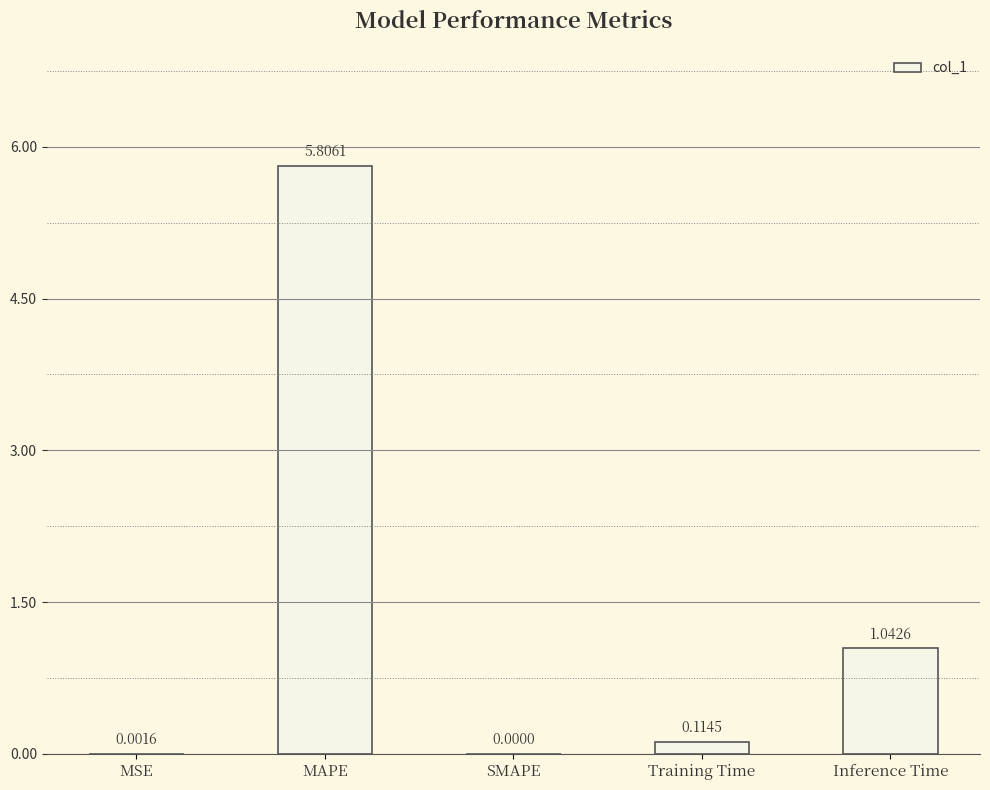

How many values are above zero?

4